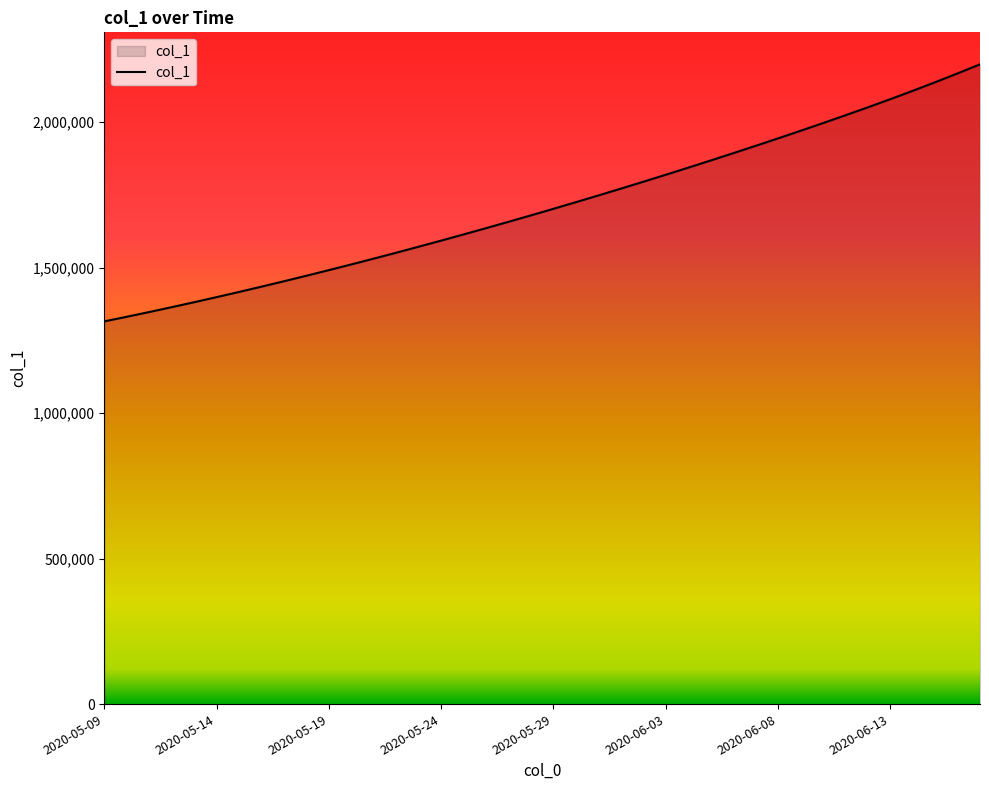

What is the difference between the maximum and minimum values?

883335.0